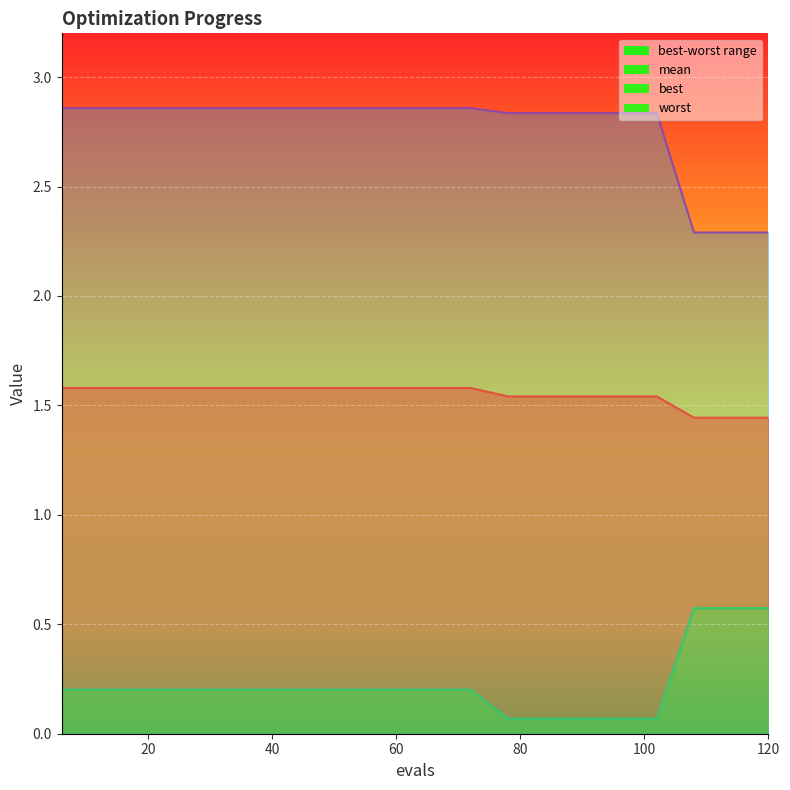

Is it true that mean equals 1.6 at 60?

True